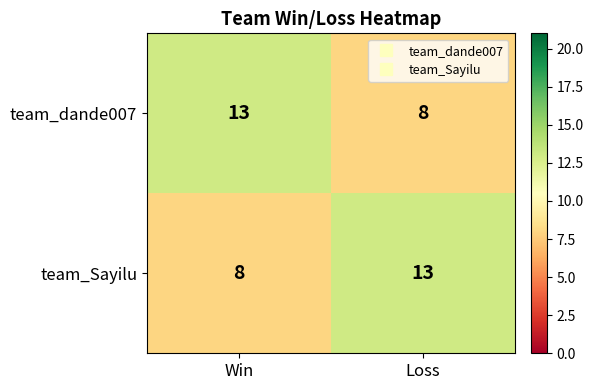

How many data points does each series have?

2